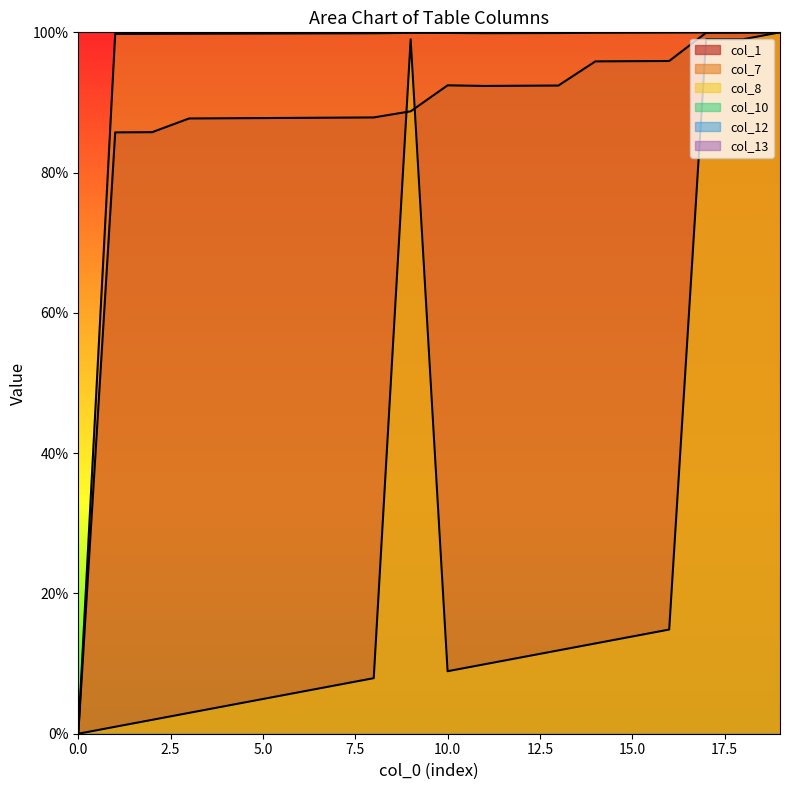

At how many categories does at least one series exceed 21?

19